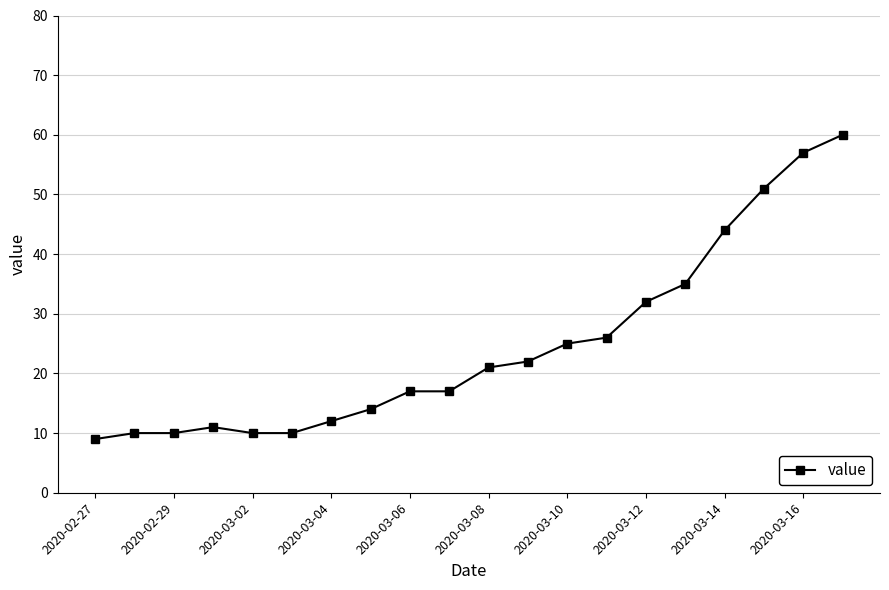

What is the maximum value shown in the chart?

60